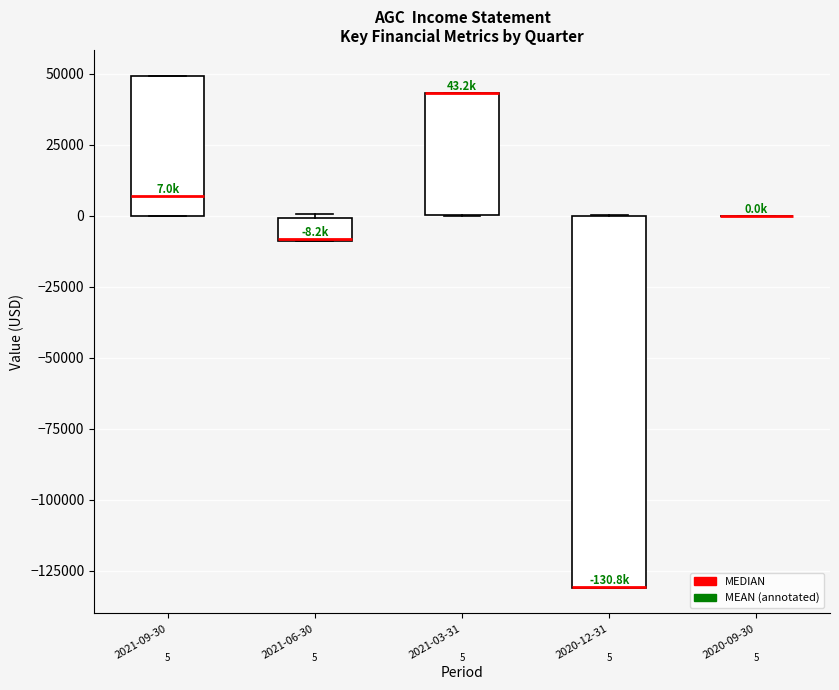

Which box is the tallest, from its lower edge to its upper edge?

2020-12-31